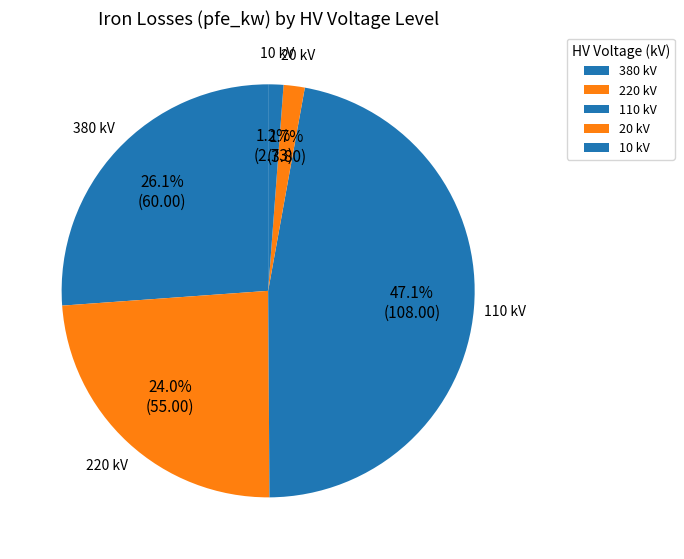

Does 110 kV represent more than half of the total?

No